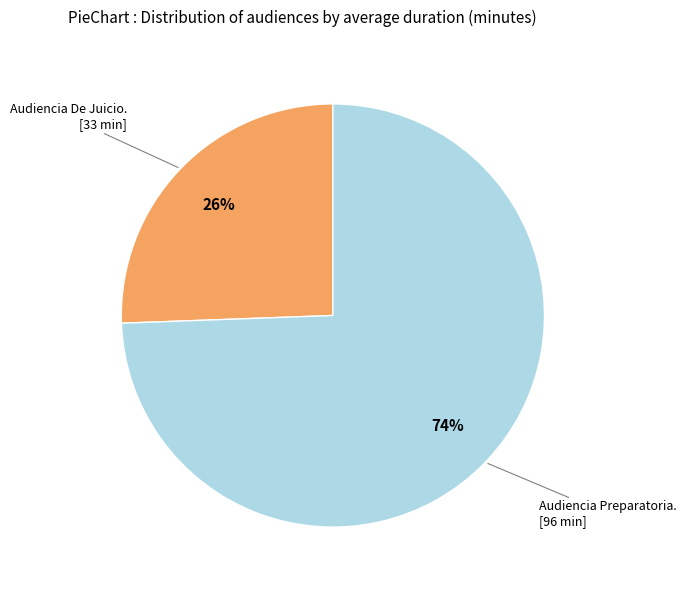

How many segments does this pie chart have?

2